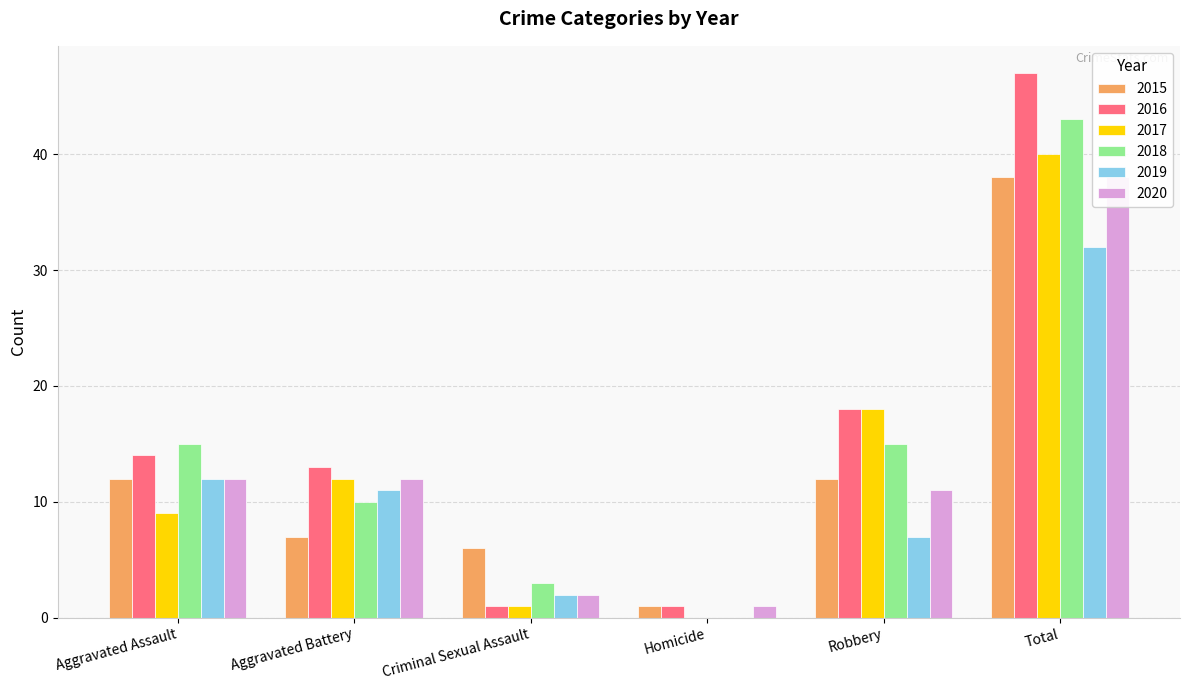

True or false: 2017 has a value of 58 at Total.

False